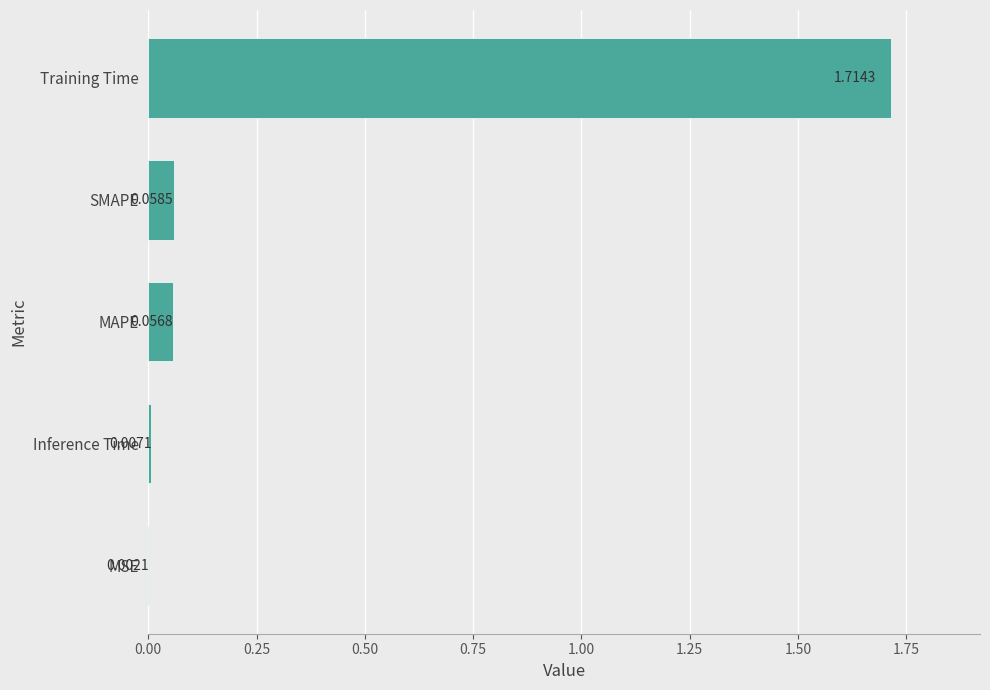

What is the sum of all values?

1.8